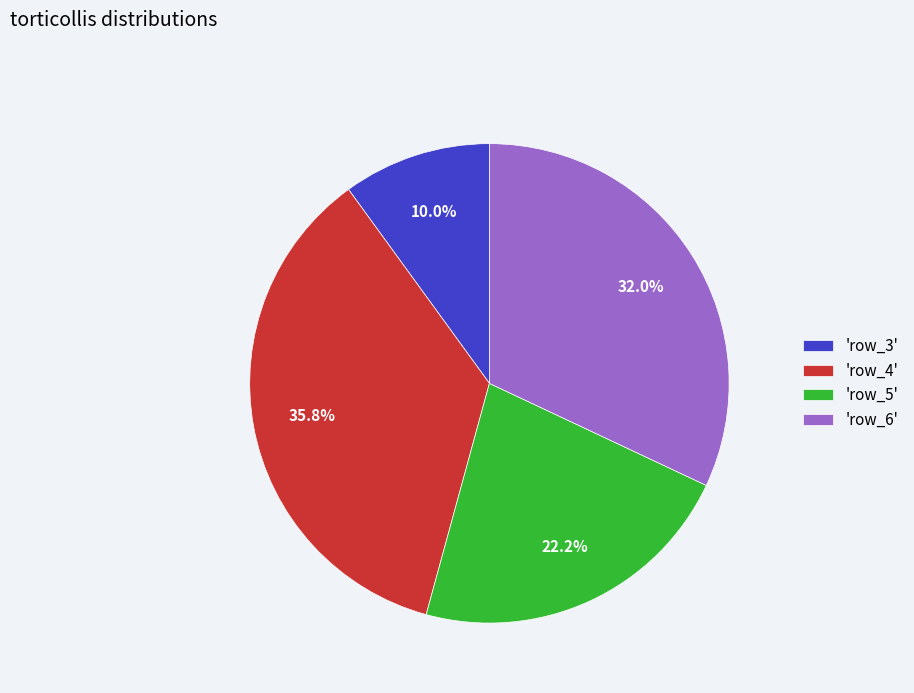

What is the largest slice in the pie chart?

'row_4'